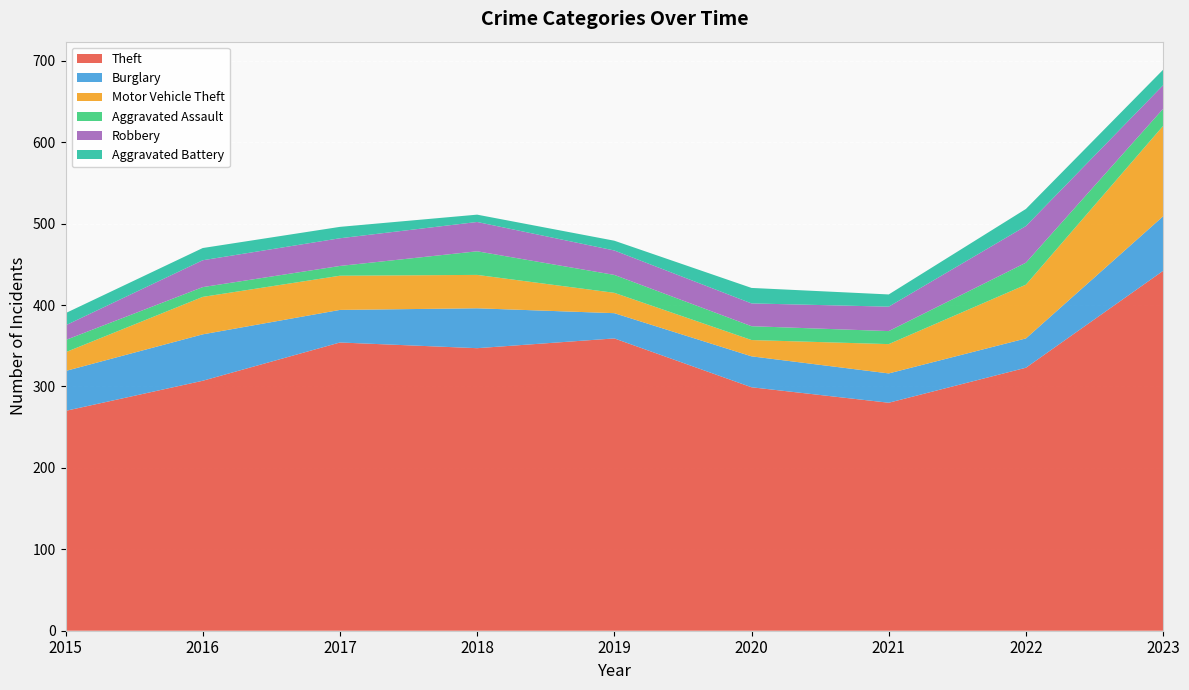

Reading left to right, what are all the values shown in this chart?

Theft: 2015=270	2016=307	2017=354	2018=347	2019=359	2020=299	2021=280	2022=323	2023=442
Burglary: 2015=49	2016=57	2017=40	2018=49	2019=31	2020=38	2021=36	2022=36	2023=67
Motor Vehicle Theft: 2015=23	2016=46	2017=42	2018=41	2019=25	2020=20	2021=36	2022=66	2023=111
Aggravated Assault: 2015=15	2016=12	2017=12	2018=29	2019=22	2020=17	2021=16	2022=27	2023=21
Robbery: 2015=18	2016=33	2017=34	2018=36	2019=30	2020=28	2021=30	2022=45	2023=29
Aggravated Battery: 2015=15	2016=15	2017=14	2018=9	2019=12	2020=19	2021=15	2022=21	2023=19